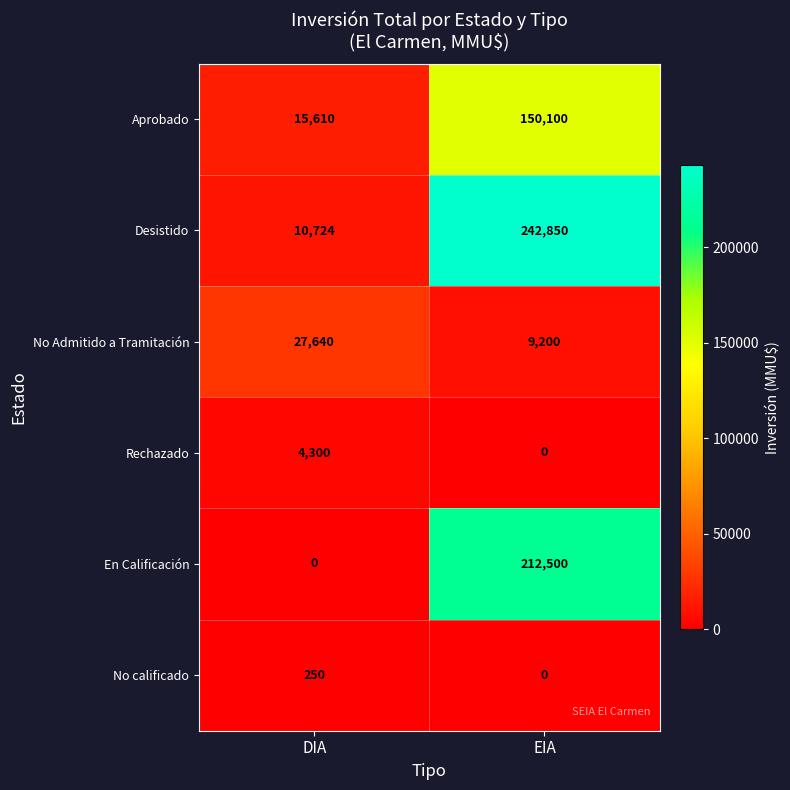

Which series changed the most between DIA and EIA?

Desistido